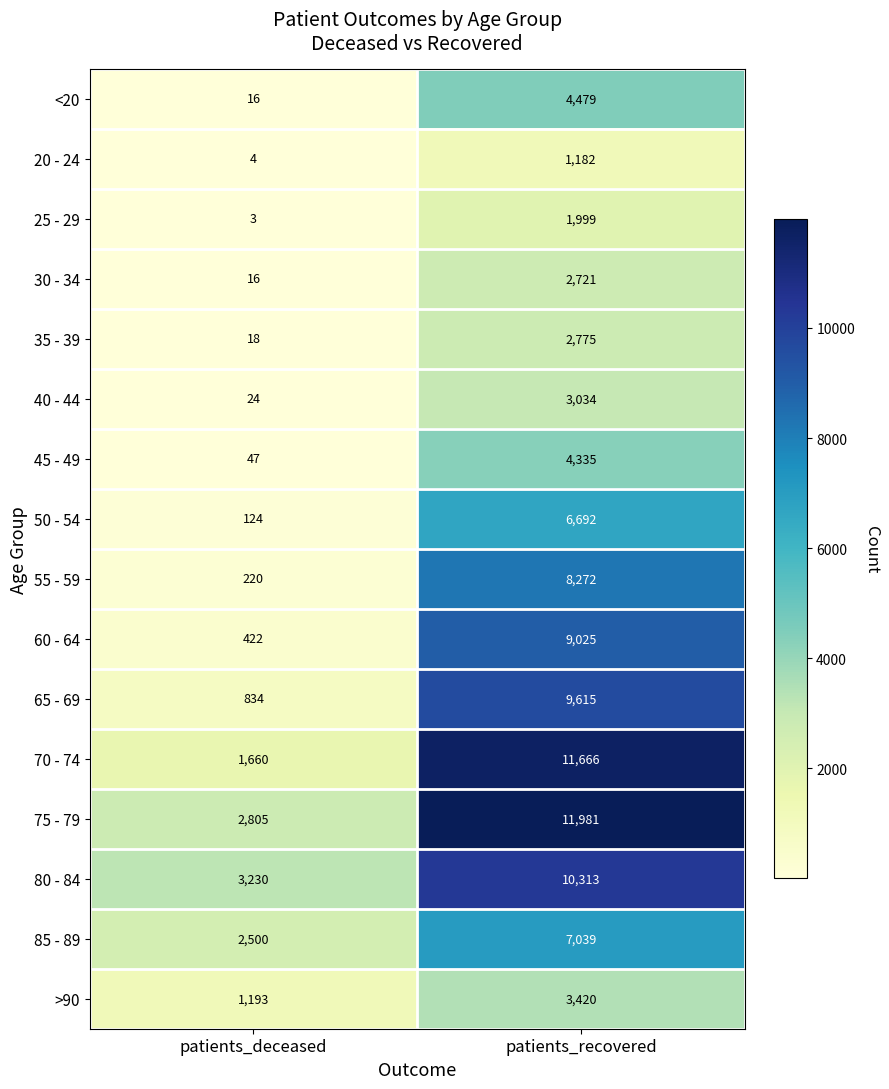

At how many categories does at least one series exceed 2812?

2